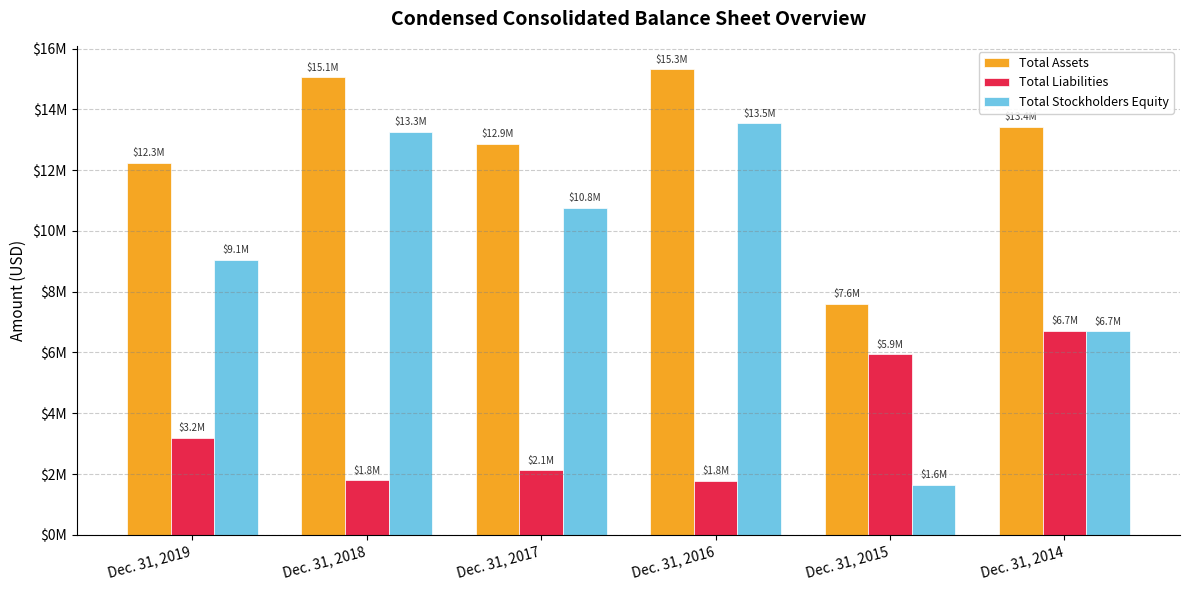

Reading left to right, list all the values displayed in this chart.

Total Assets: 12250811	15054082	12871464	15324580	7596379	13419516
Total Liabilities: 3191402	1793121	2117001	1784708	5946576	6721983
Total Stockholders Equity: 9059409	13260961	10754463	13539872	1649803	6697533